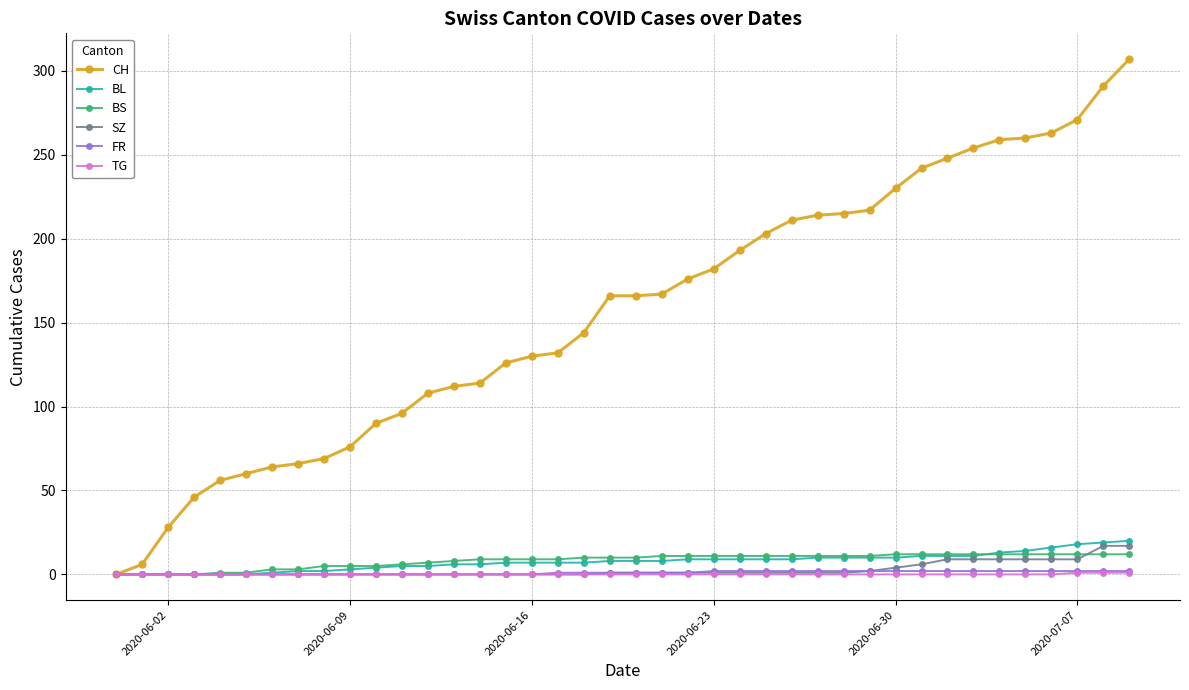

Which series has the widest spread of values?

CH